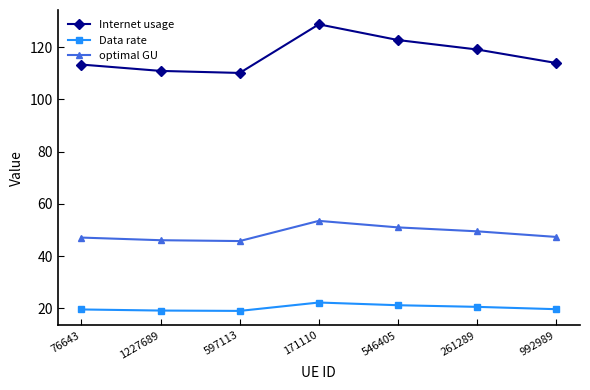

What is the value of the optimal GU point at the 2nd from the left?

46.1